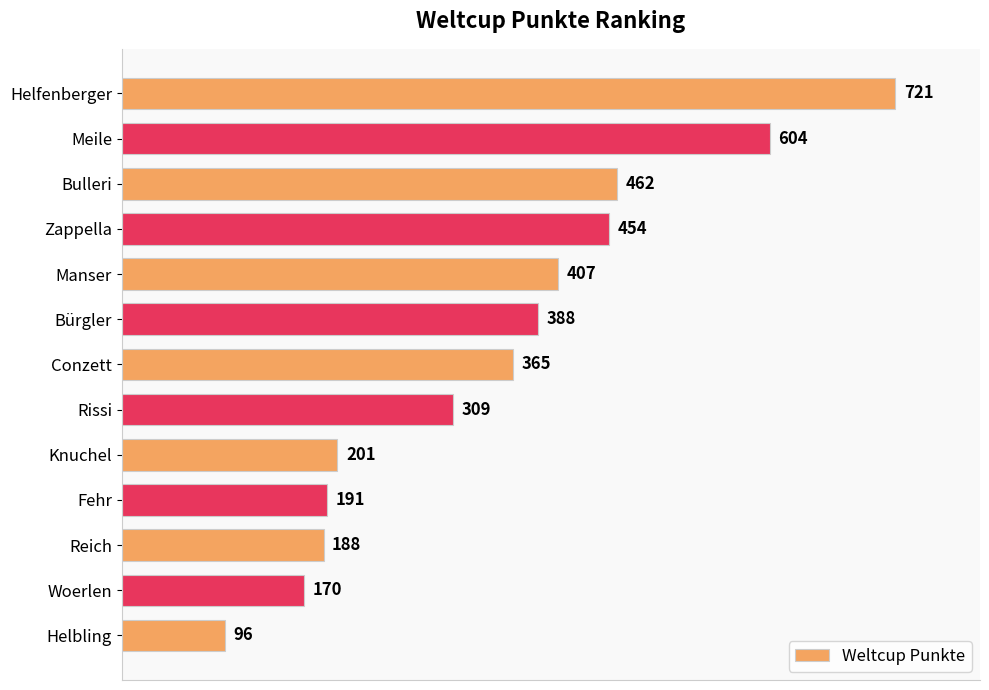

What value does the data have at Knuchel?

201